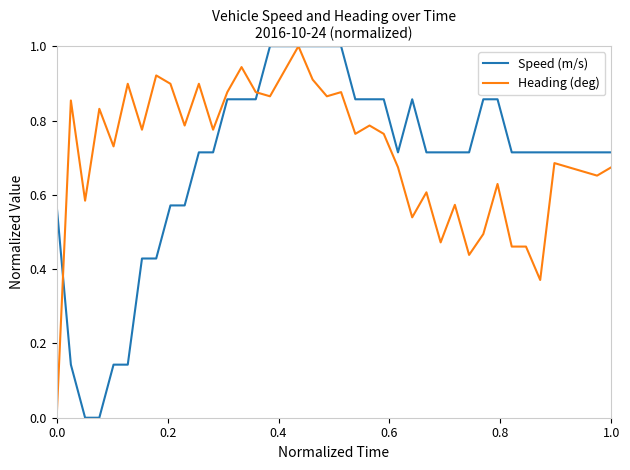

What is the maximum value shown in the chart?

1.0